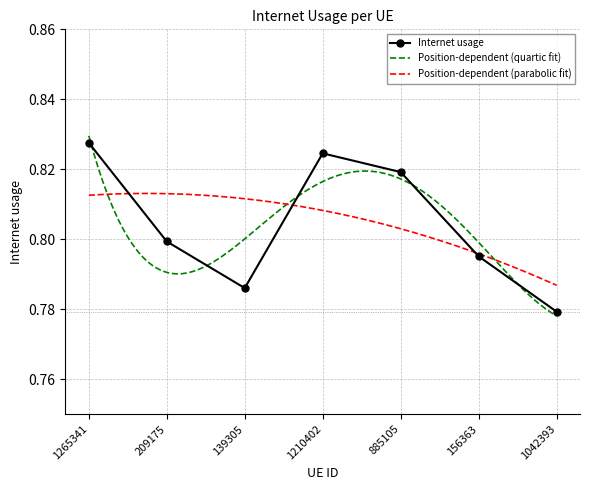

List the labels in order of value, largest first.

1265341, 1210402, 885105, 209175, 156363, 139305, 1042393